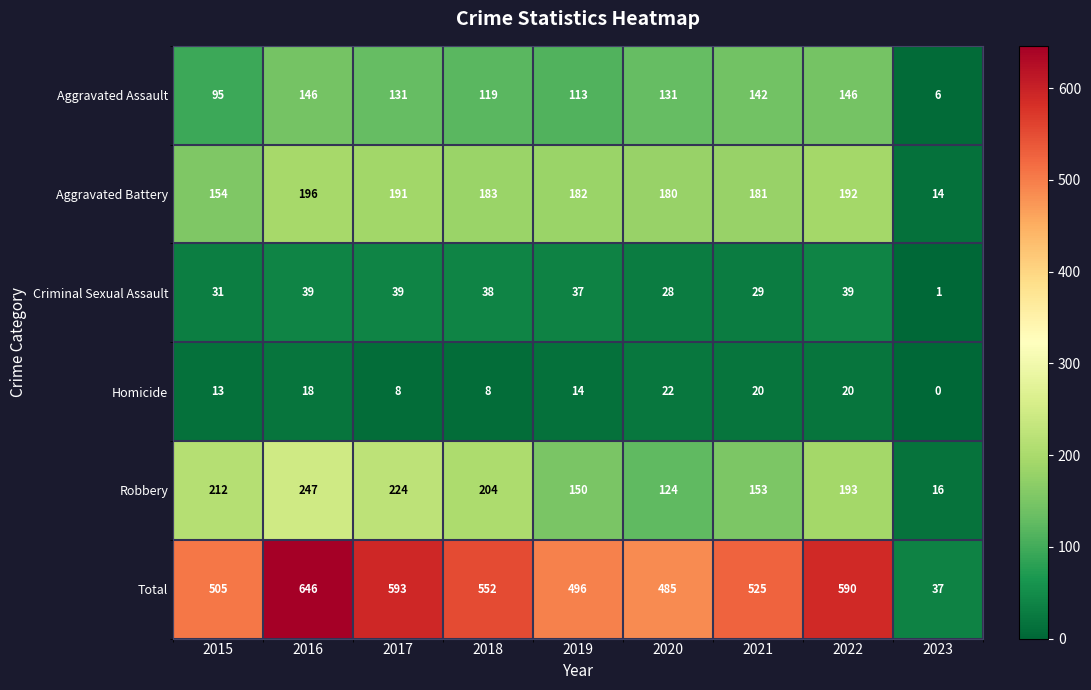

Which series has the largest total across all categories?

Total